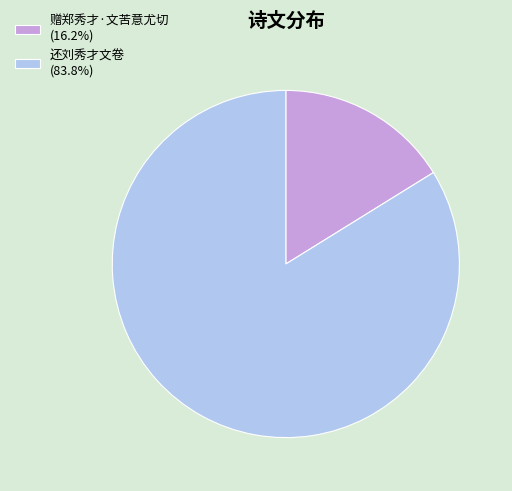

Is there any slice that represents more than half of the pie?

Yes